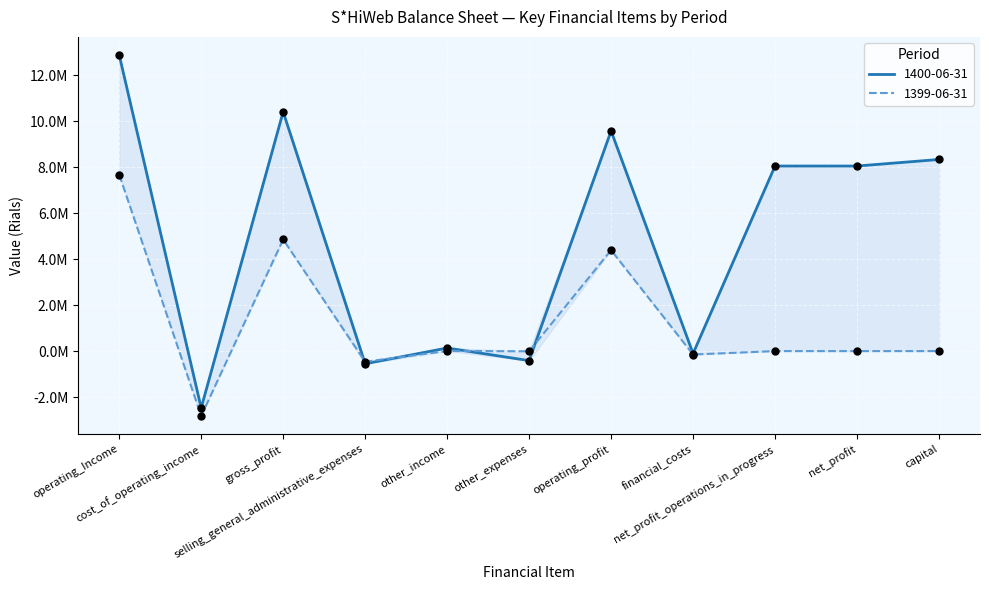

Which series has the largest total across all categories?

1400-06-31